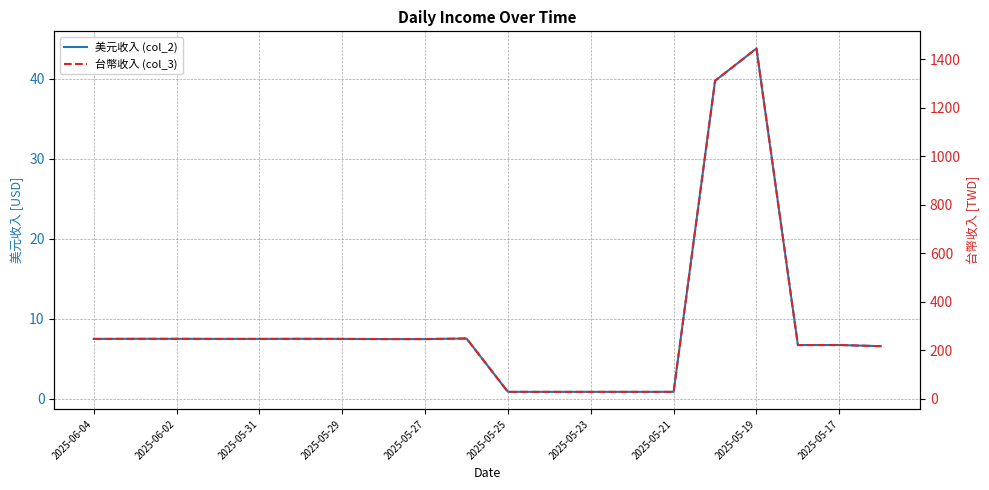

What position from the right is 2025-05-23?

8